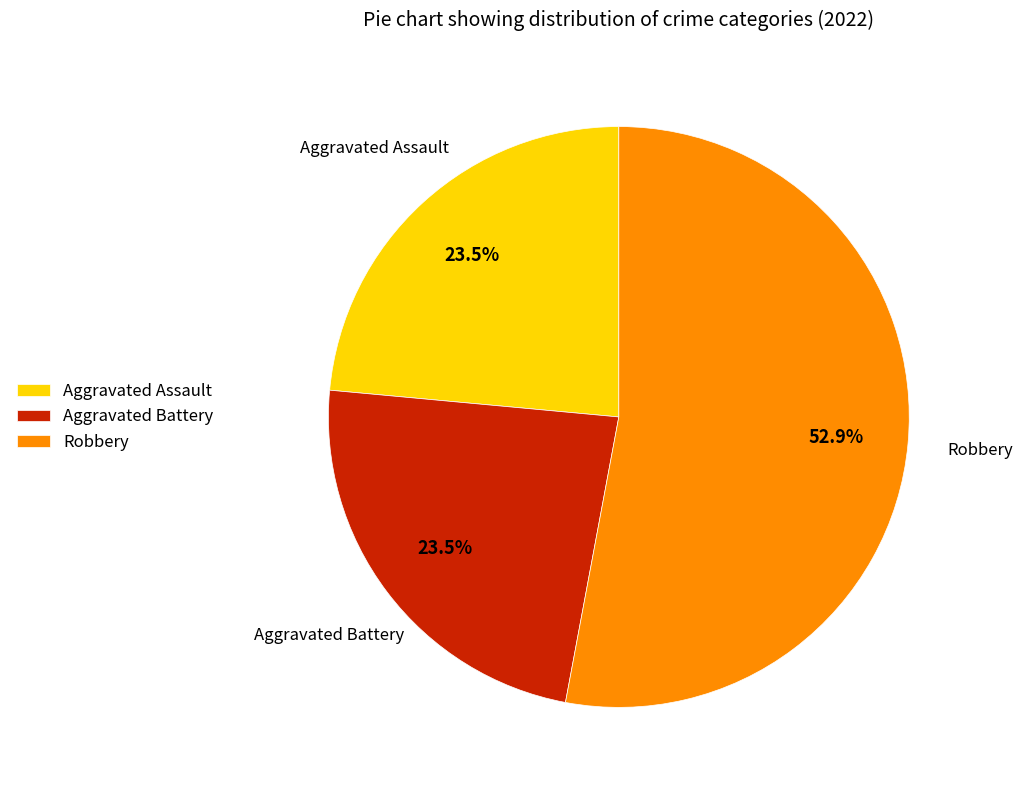

Approximately how many times larger is the value at Robbery compared to Aggravated Assault?

2.3